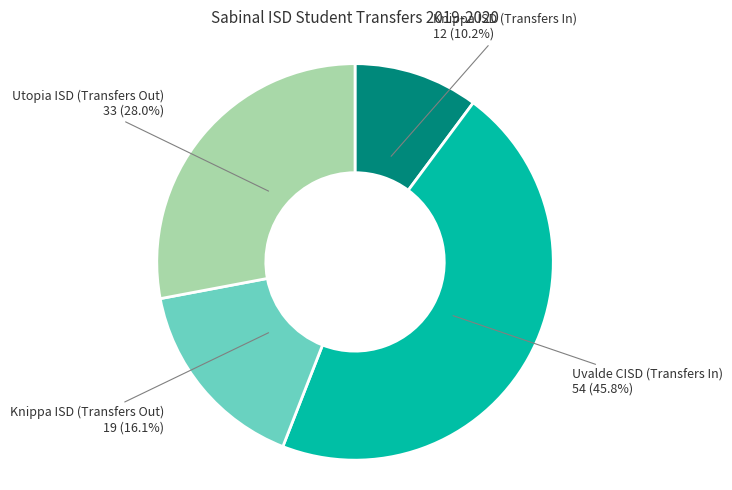

To the nearest percent, what portion does Uvalde CISD (Transfers In) represent?

46%